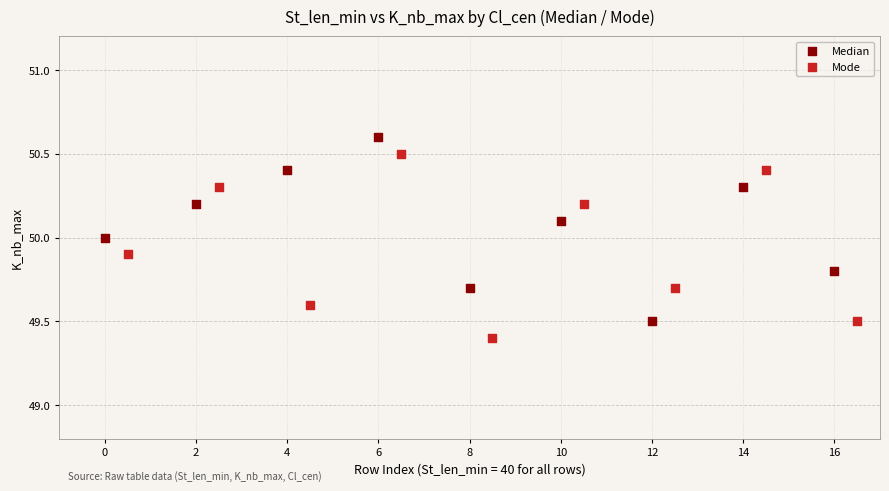

What are all the series names shown in the legend?

Median, Mode